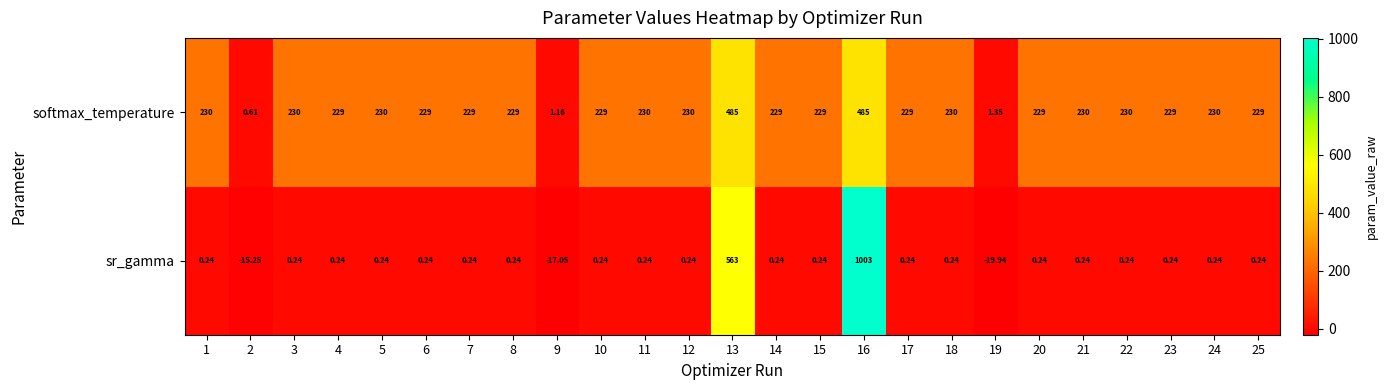

Which series has the largest range (max minus min)?

sr_gamma